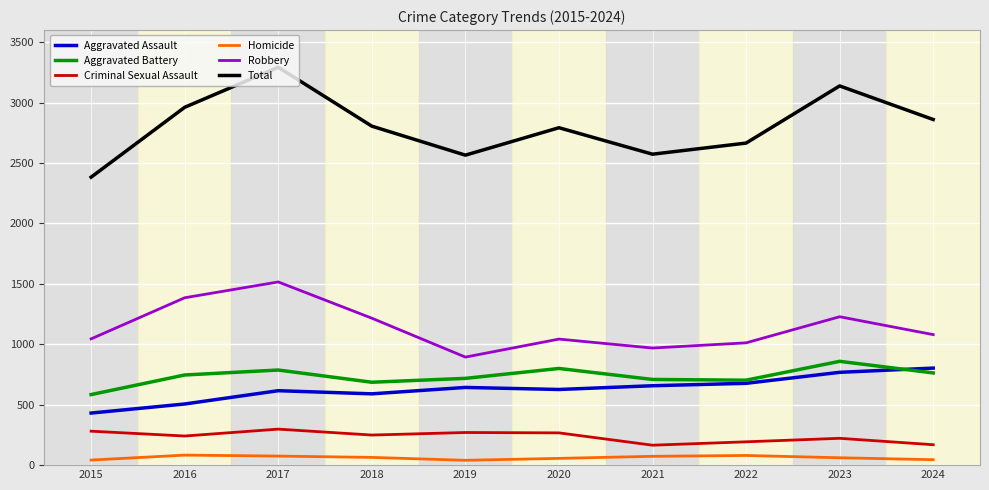

At which category is the sum across all series the highest?

2017